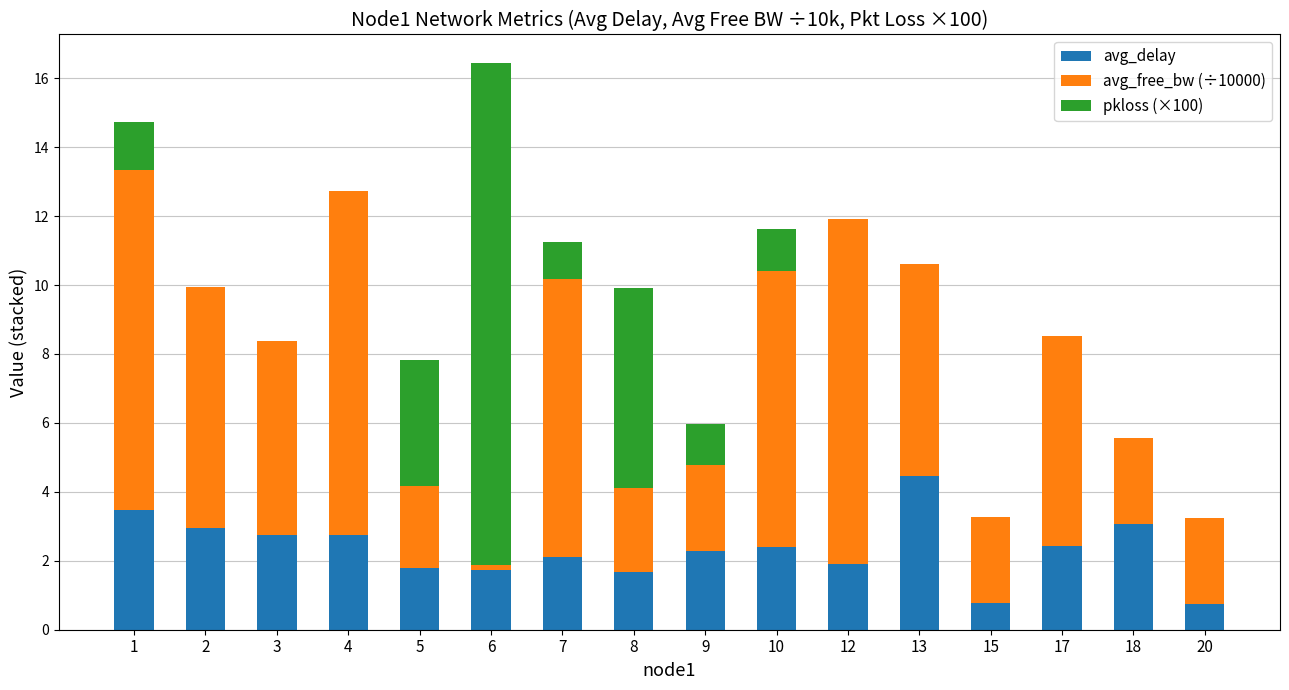

At which label does avg_delay reach its peak?

13